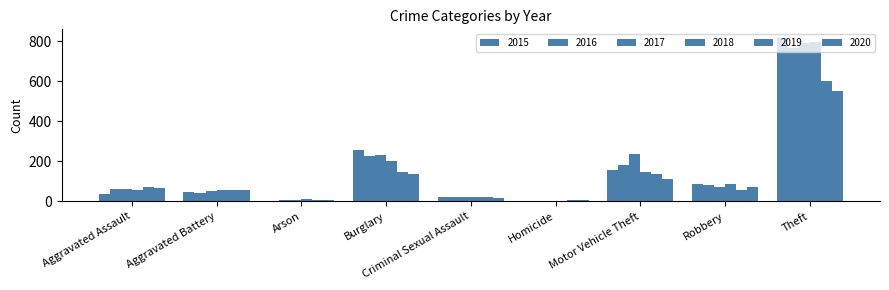

How many data points does each series have?

9